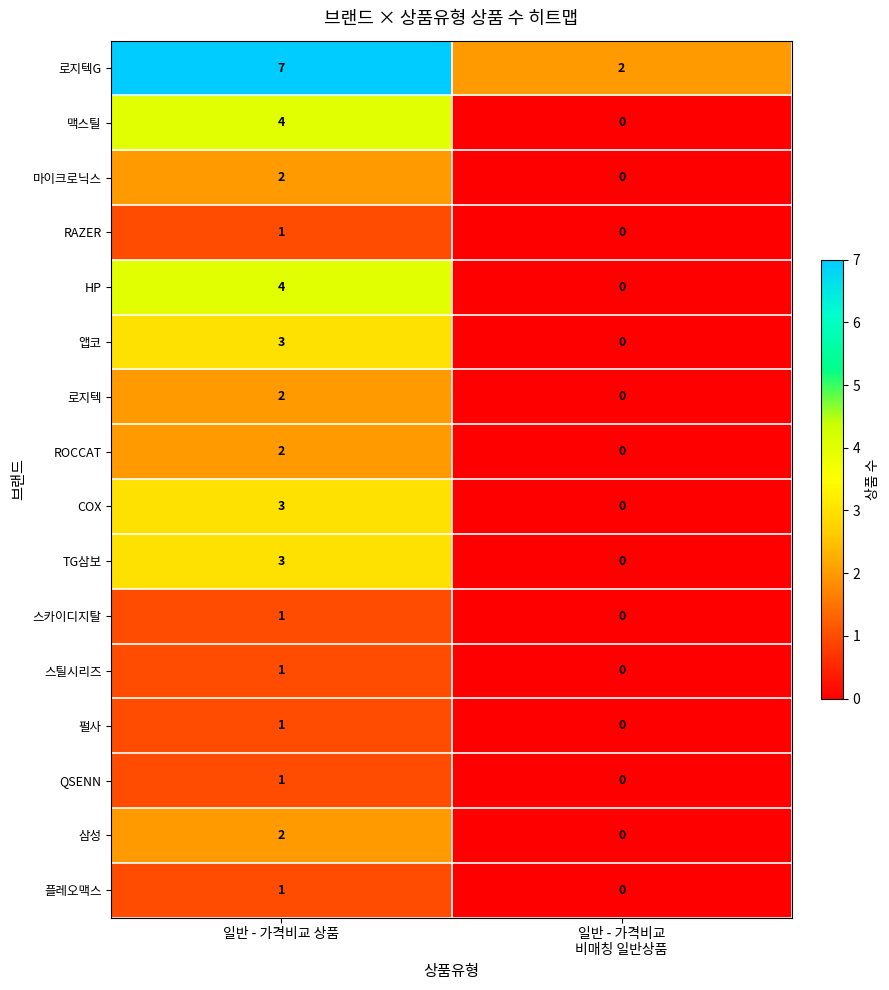

What is the difference between the highest and lowest values at 일반 - 가격비교 상품?

6